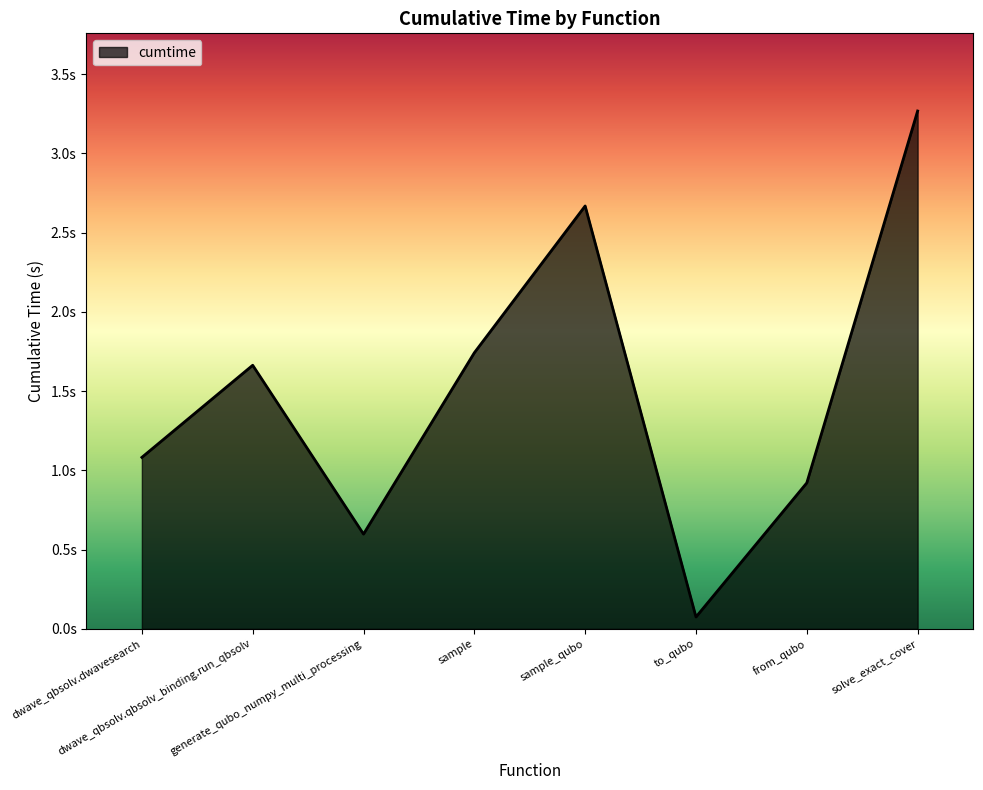

Rank the categories by value from lowest to highest.

to_qubo, generate_qubo_numpy_multi_processing, from_qubo, dwave_qbsolv.dwavesearch, dwave_qbsolv.qbsolv_binding.run_qbsolv, sample, sample_qubo, solve_exact_cover